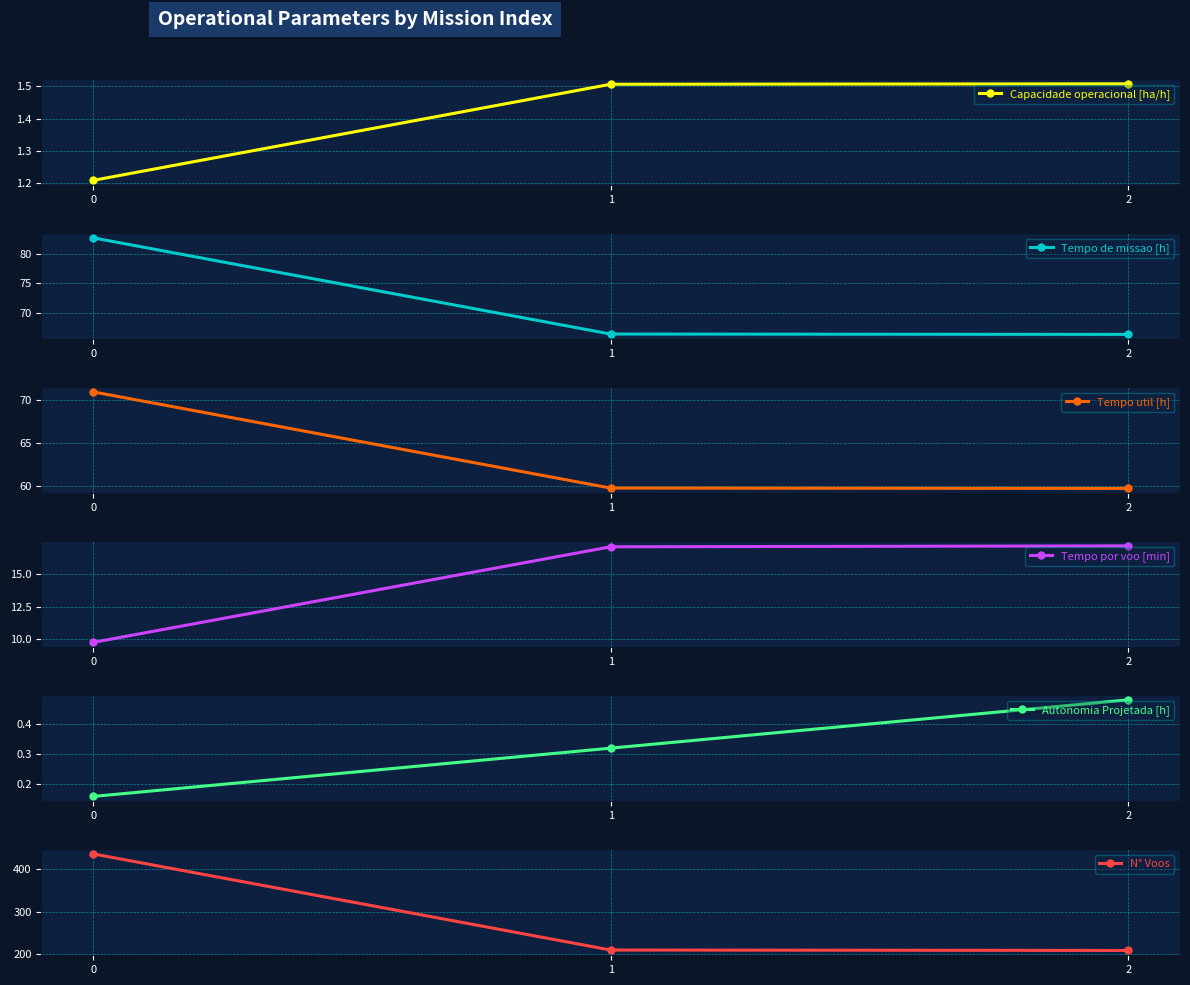

Which has a higher value, 1 or 2?

2